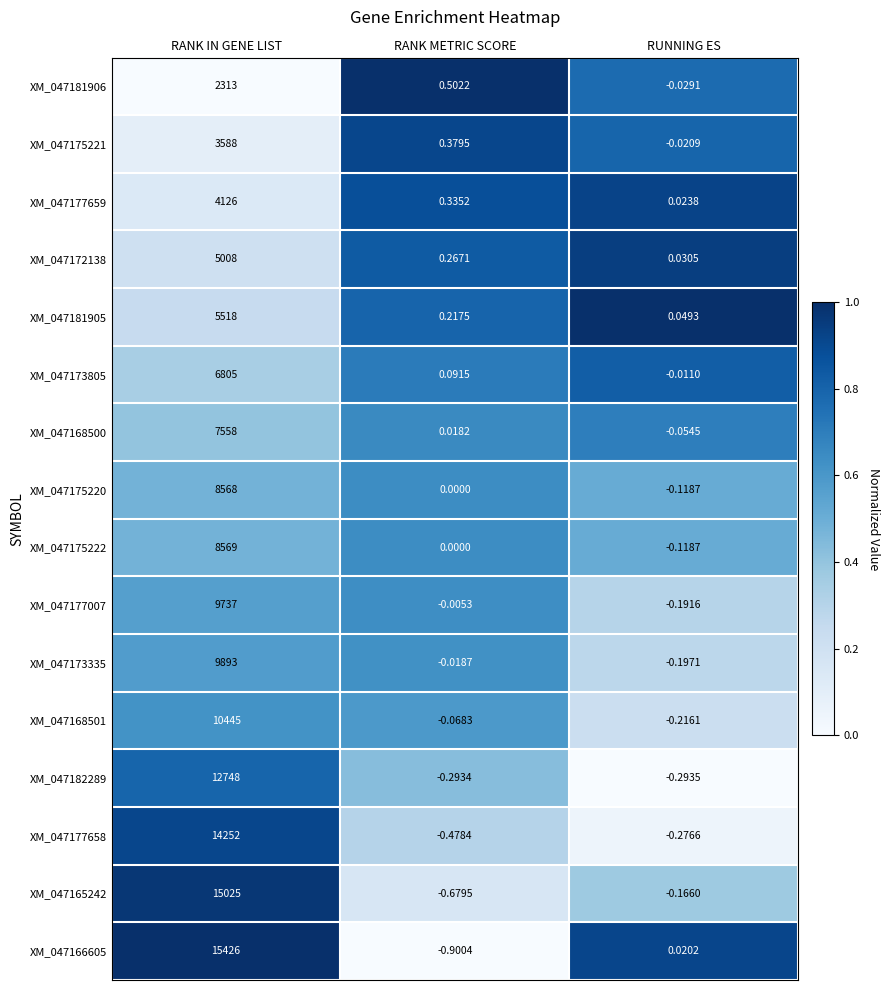

At which category does the chart reach its minimum across all series?

RANK METRIC SCORE